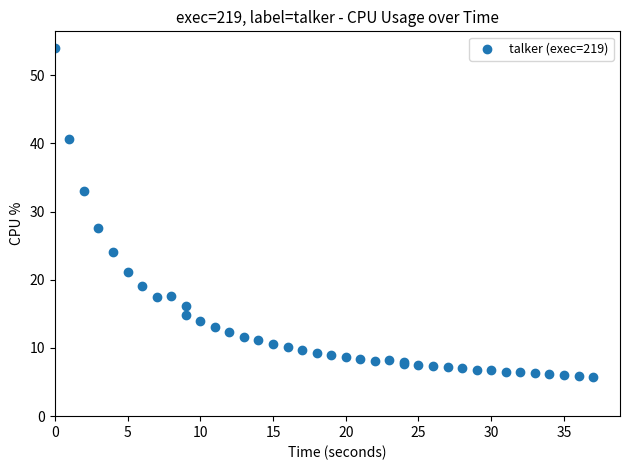

What Y value in the scatter plot is closest to 29?

27.6